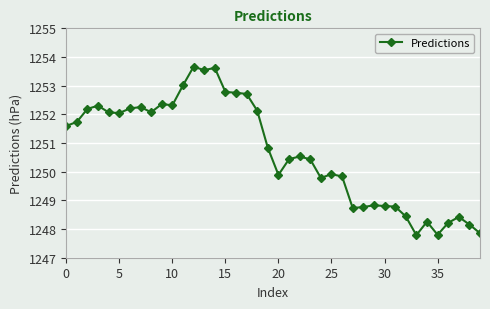

True or false: there are more than 0 points higher than both neighbors.

True